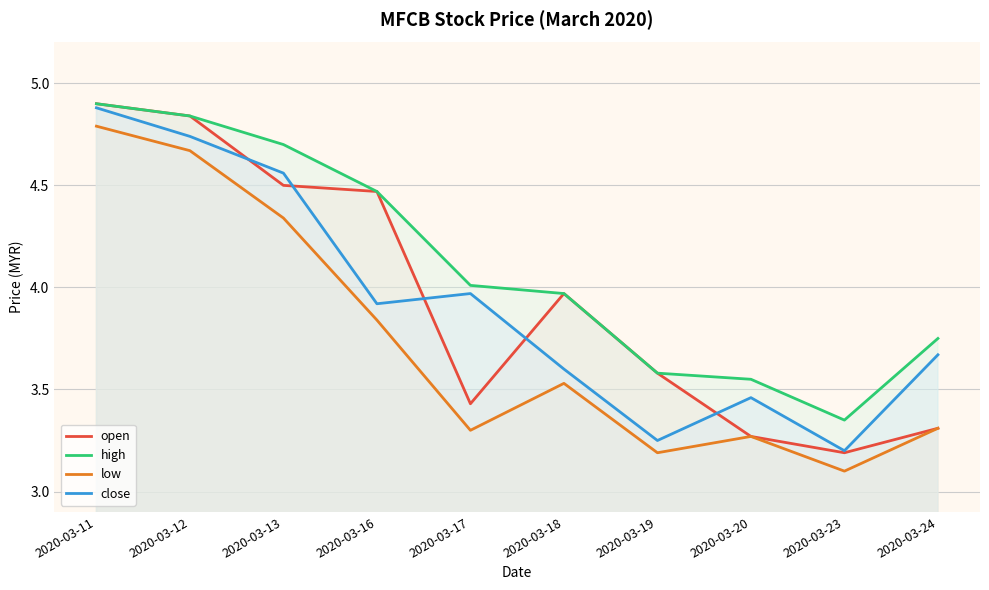

What is the total value across all series at 2020-03-16?

16.7